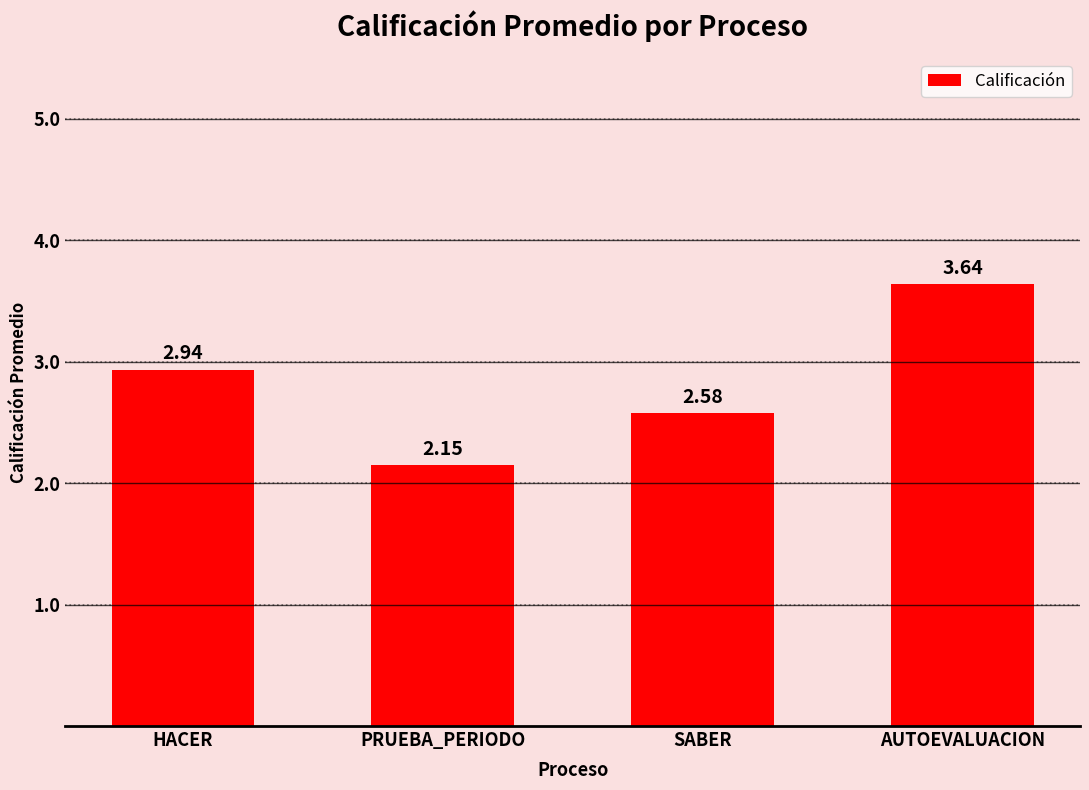

List the labels in order of value, smallest first.

PRUEBA_PERIODO, SABER, HACER, AUTOEVALUACION